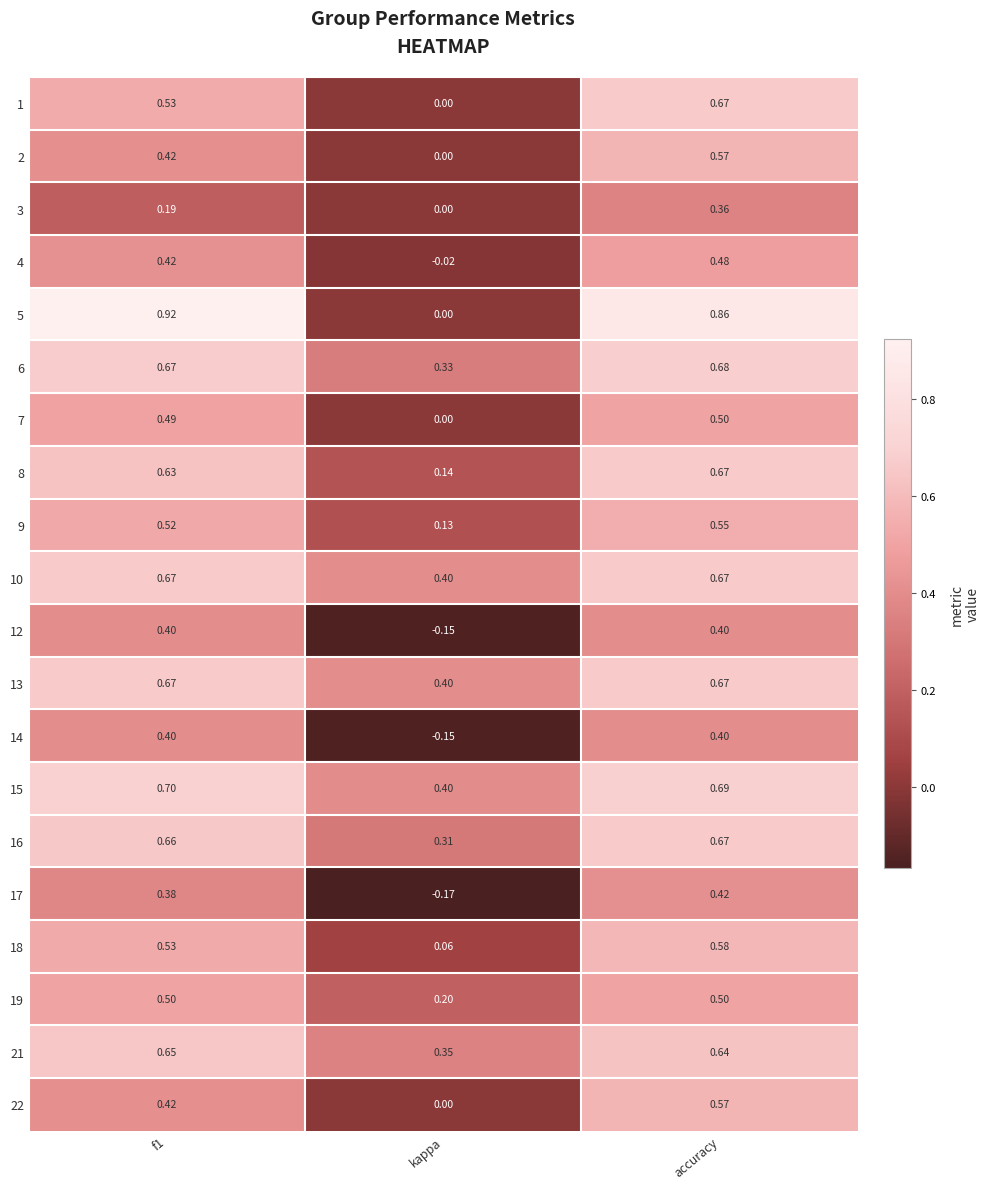

Where is 2 nearest to the value 0?

kappa